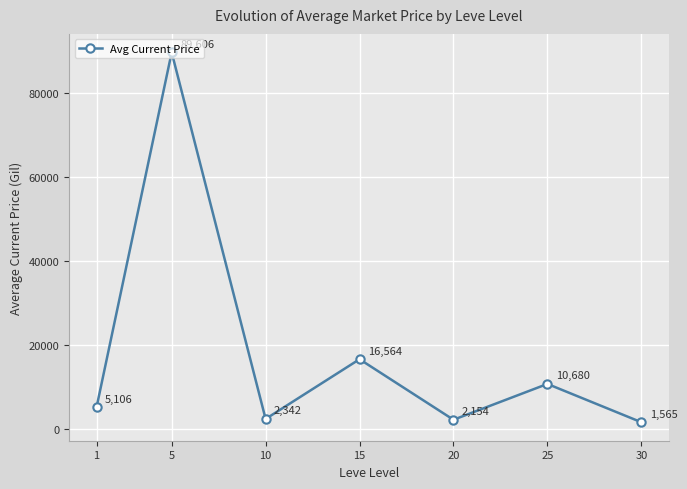

At which category does the data reach its first local peak?

5